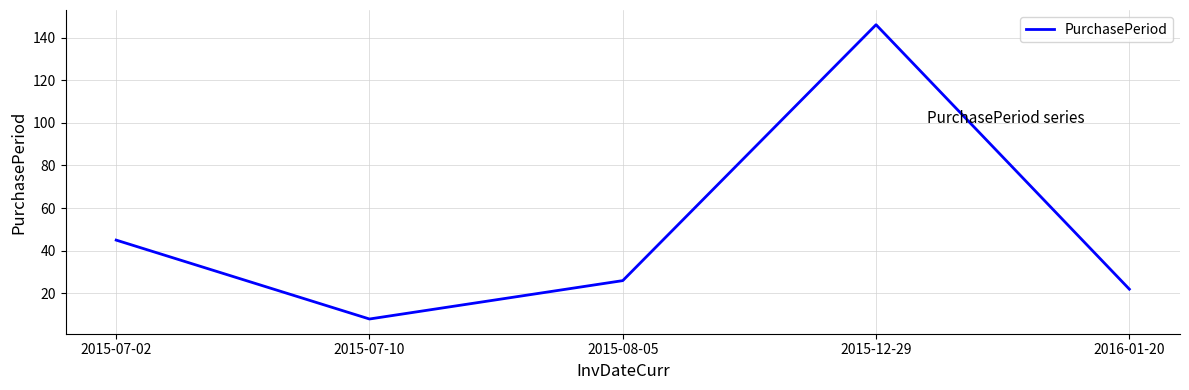

Rank the categories by value from highest to lowest.

2015-12-29, 2015-07-02, 2015-08-05, 2016-01-20, 2015-07-10